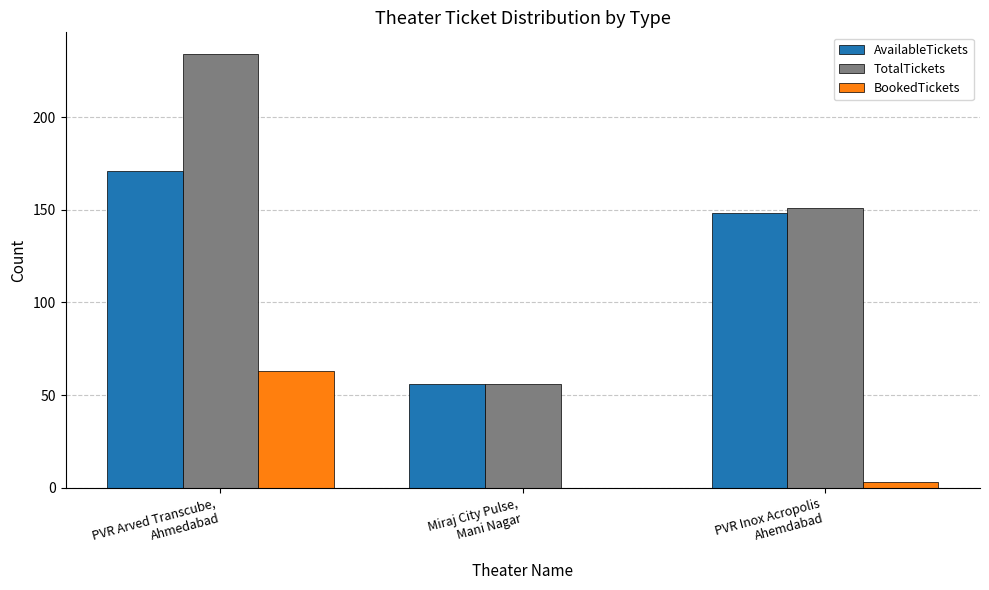

What is the greatest value displayed?

234